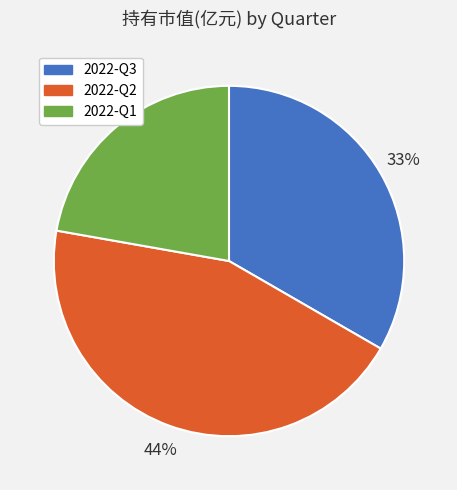

What is the largest slice in the pie chart?

2022-Q2